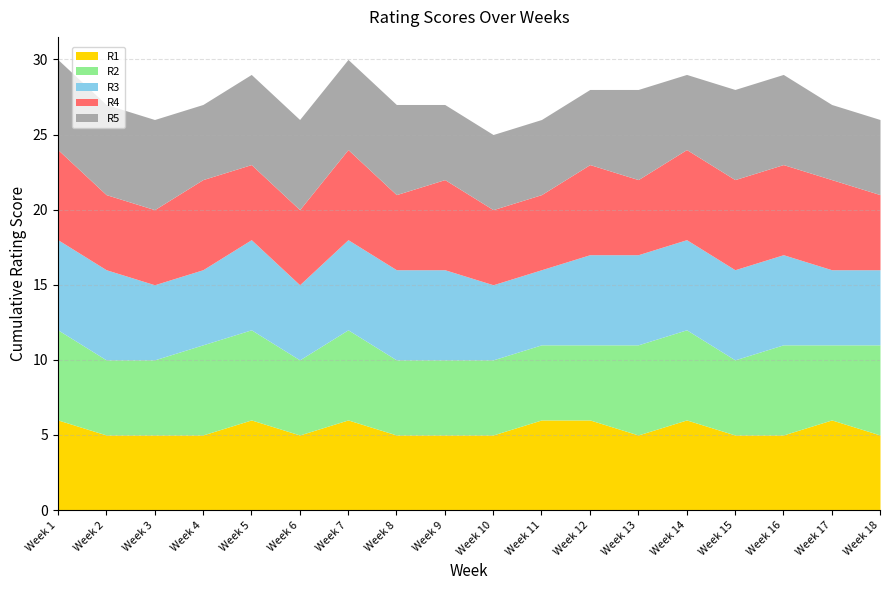

Is it true that R3 equals 6 at Week 13?

True